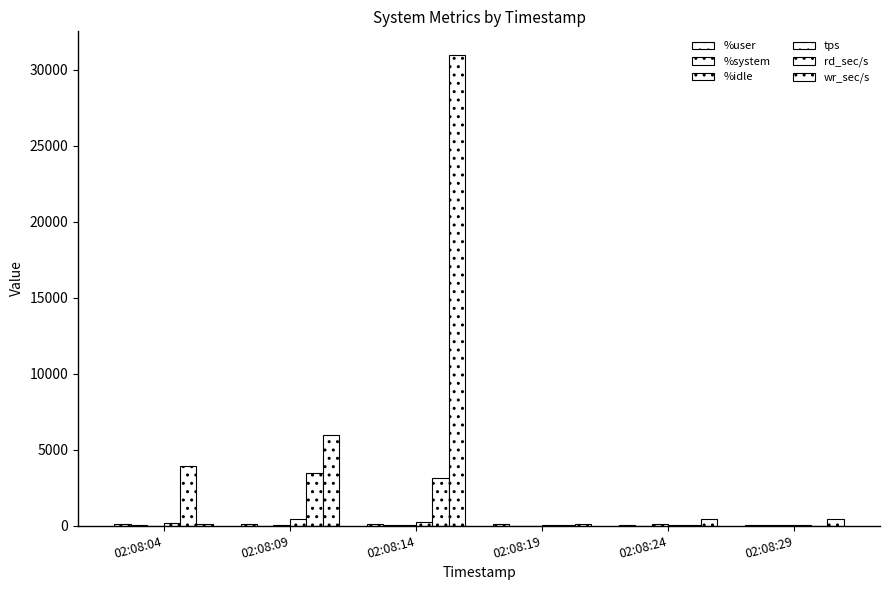

Does the chart contain stacked bars?

No